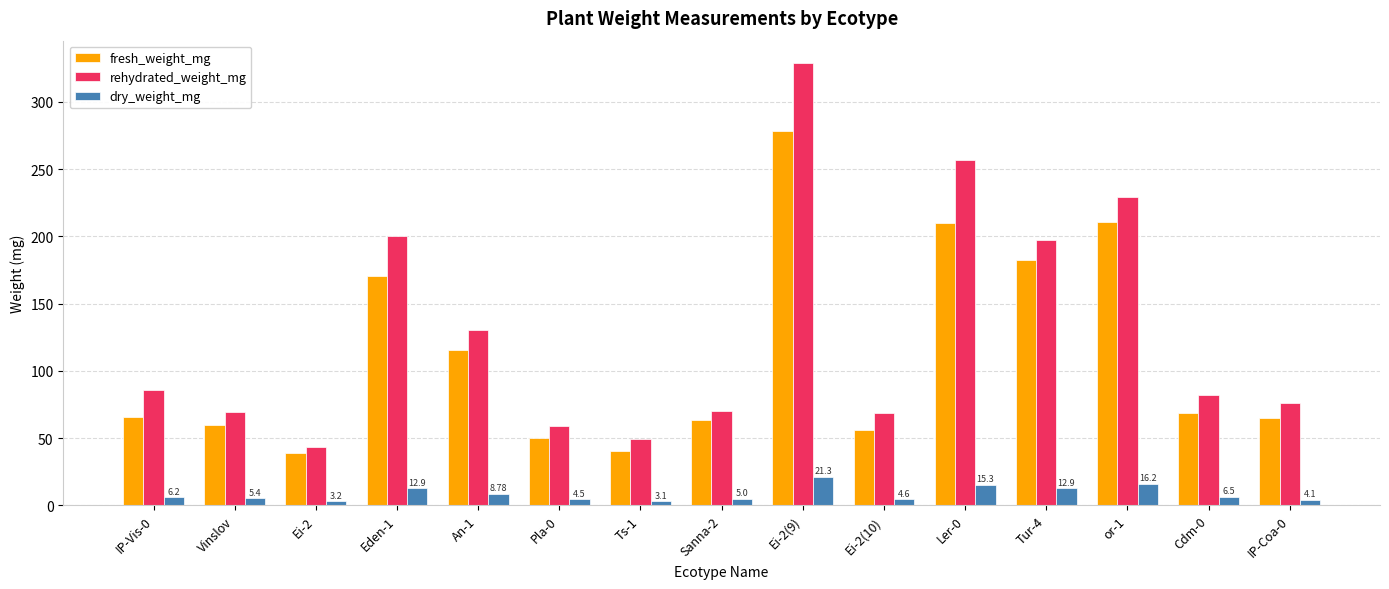

Are the bars horizontal?

No